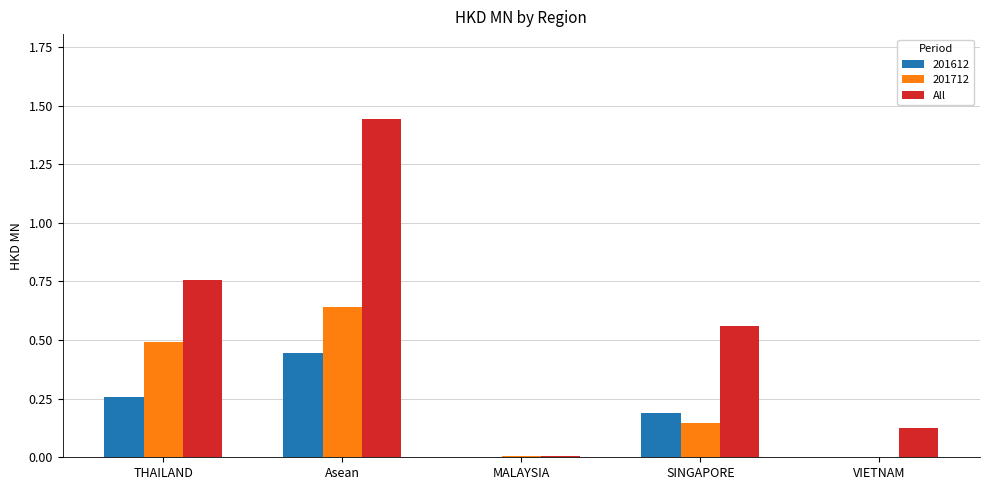

The value of All at THAILAND is 1.3. True or false?

False